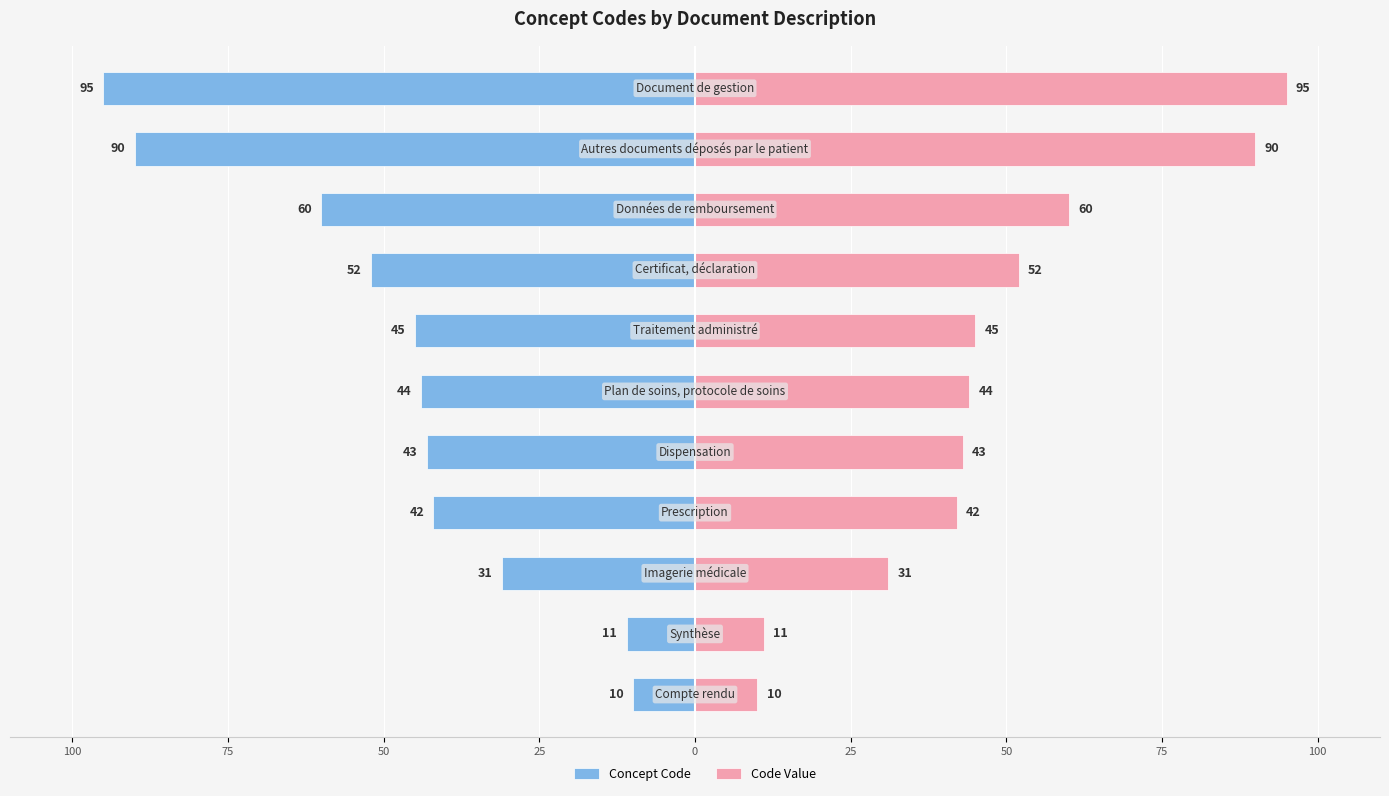

What is the difference between the maximum and minimum values in the Concept Code series?

85